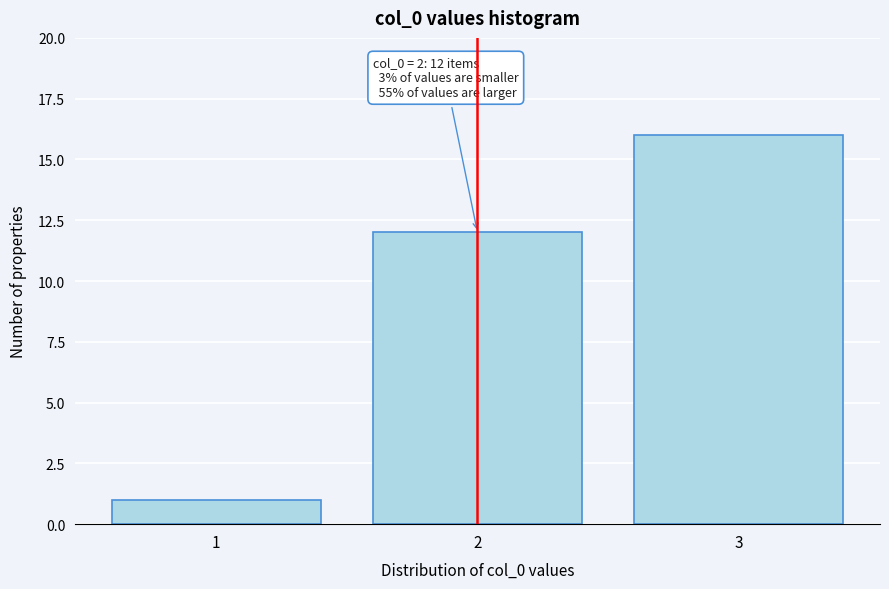

Over which range of the x-axis is the bar tallest?

2.5 to 3.5